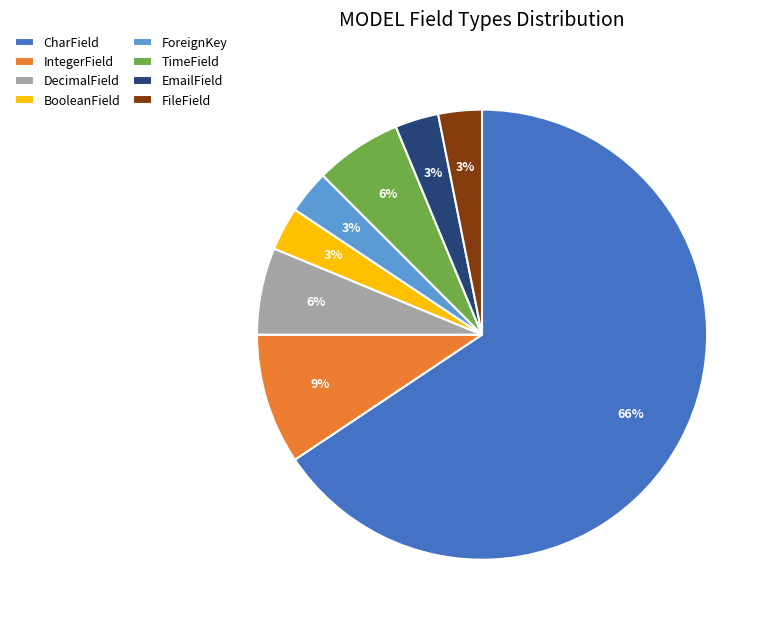

To the nearest percent, what is the average slice percentage?

12%